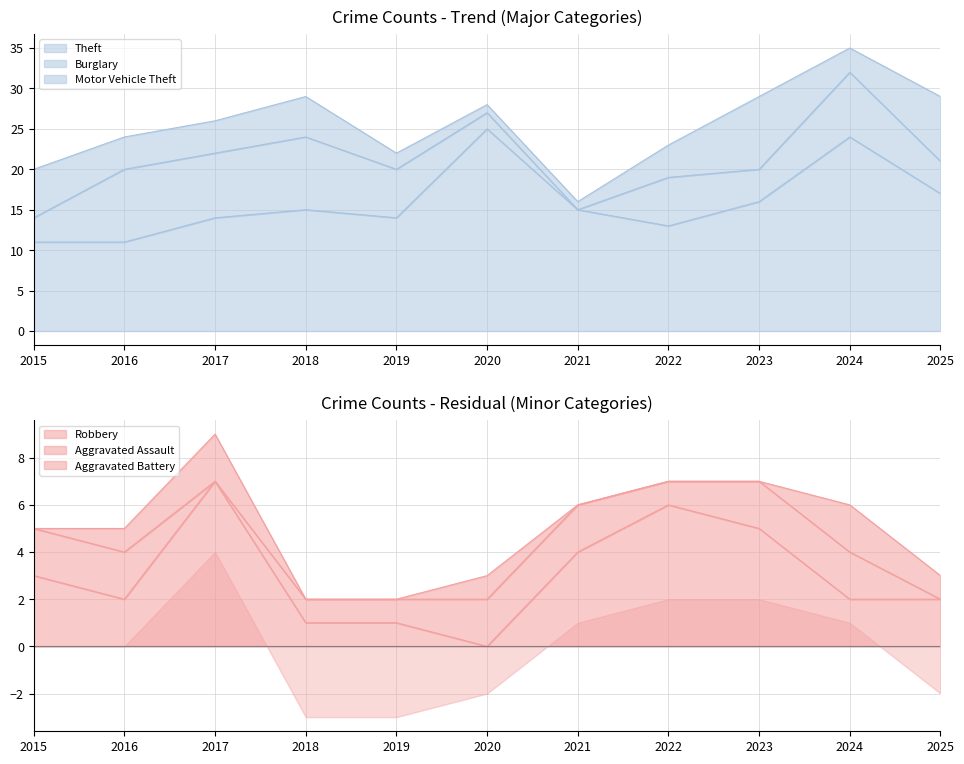

Reading left to right, transcribe all the data shown in this chart.

Theft: 2015=11	2016=11	2017=14	2018=15	2019=14	2020=25	2021=15	2022=13	2023=16	2024=24	2025=17
Burglary: 2015=3	2016=9	2017=8	2018=9	2019=6	2020=2	2021=0	2022=6	2023=4	2024=8	2025=4
Motor Vehicle Theft: 2015=6	2016=4	2017=4	2018=5	2019=2	2020=1	2021=1	2022=4	2023=9	2024=3	2025=8
Robbery: 2015=3	2016=2	2017=7	2018=1	2019=1	2020=0	2021=4	2022=6	2023=5	2024=2	2025=2
Aggravated Assault: 2015=2	2016=2	2017=0	2018=1	2019=1	2020=2	2021=2	2022=1	2023=2	2024=2	2025=0
Aggravated Battery: 2015=0	2016=1	2017=2	2018=0	2019=0	2020=1	2021=0	2022=0	2023=0	2024=2	2025=1